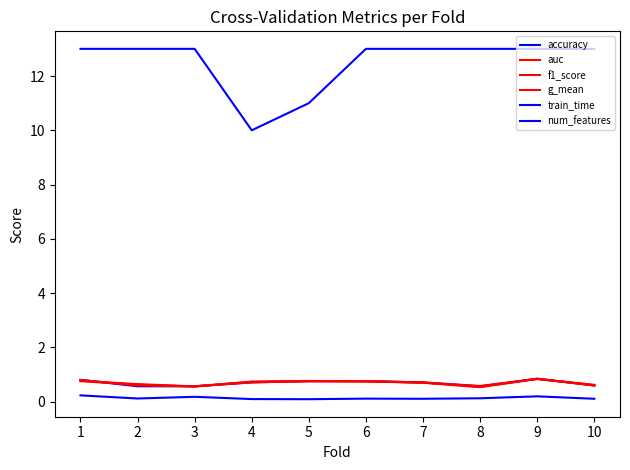

The accuracy series shows 0.8 at 9. True or false?

True